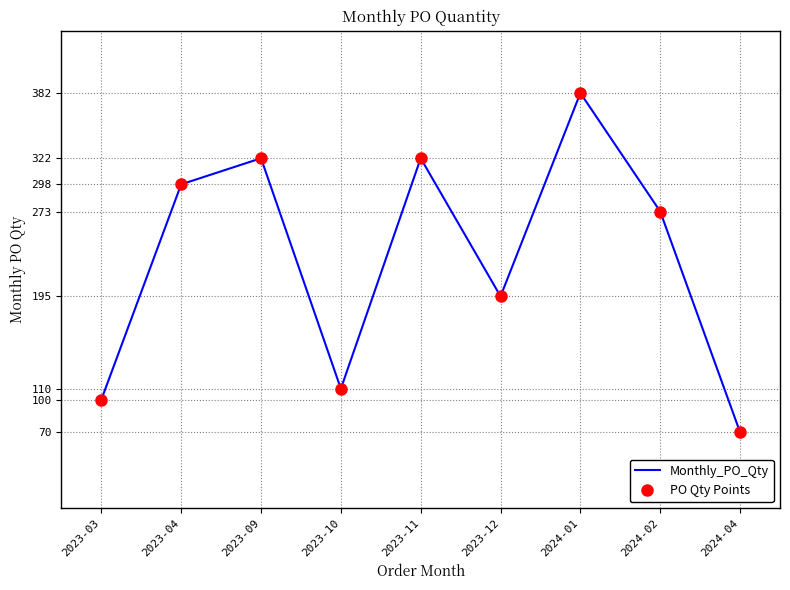

In PO Qty Points, how many points are lower than both neighbors (excluding endpoints)?

2